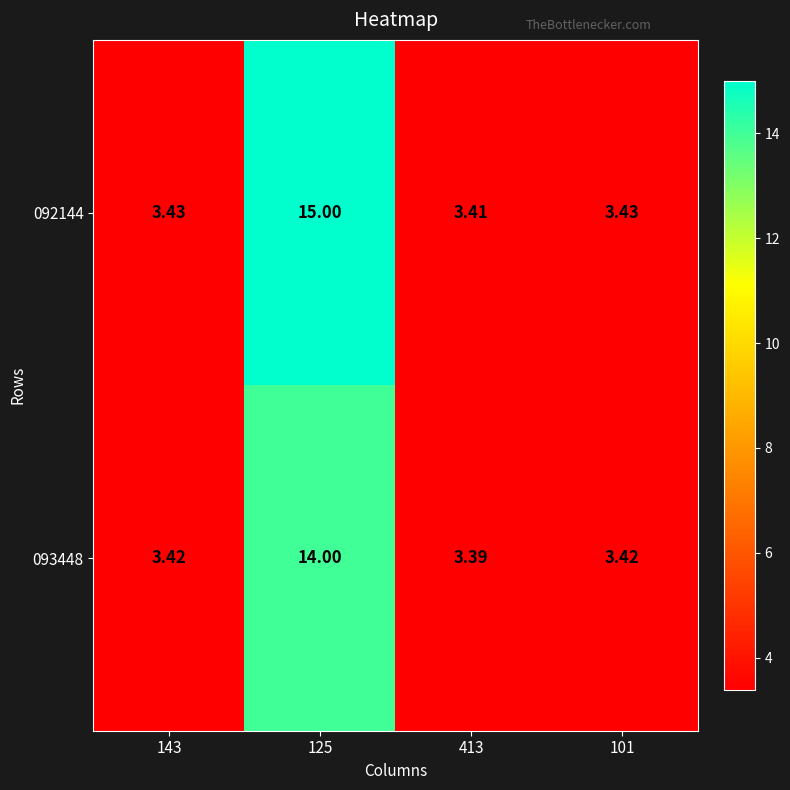

Is the value of 093448 at 125 greater than the value of 092144 at 101?

Yes